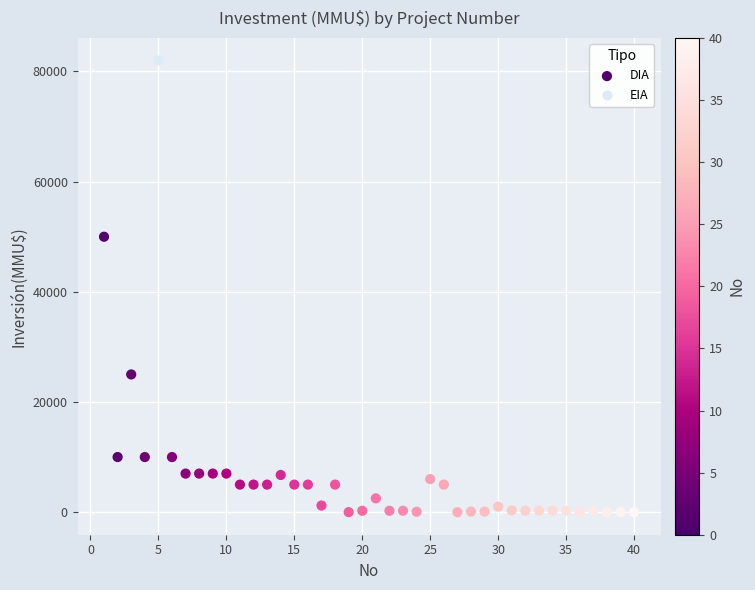

What are all the series names shown in the legend?

DIA, EIA